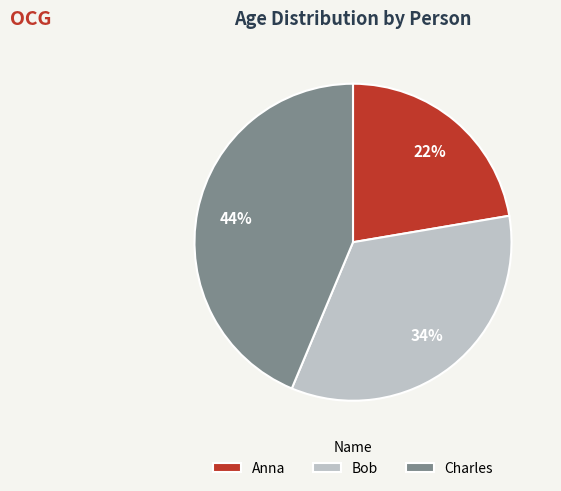

Rank the categories by value from highest to lowest.

Charles, Bob, Anna